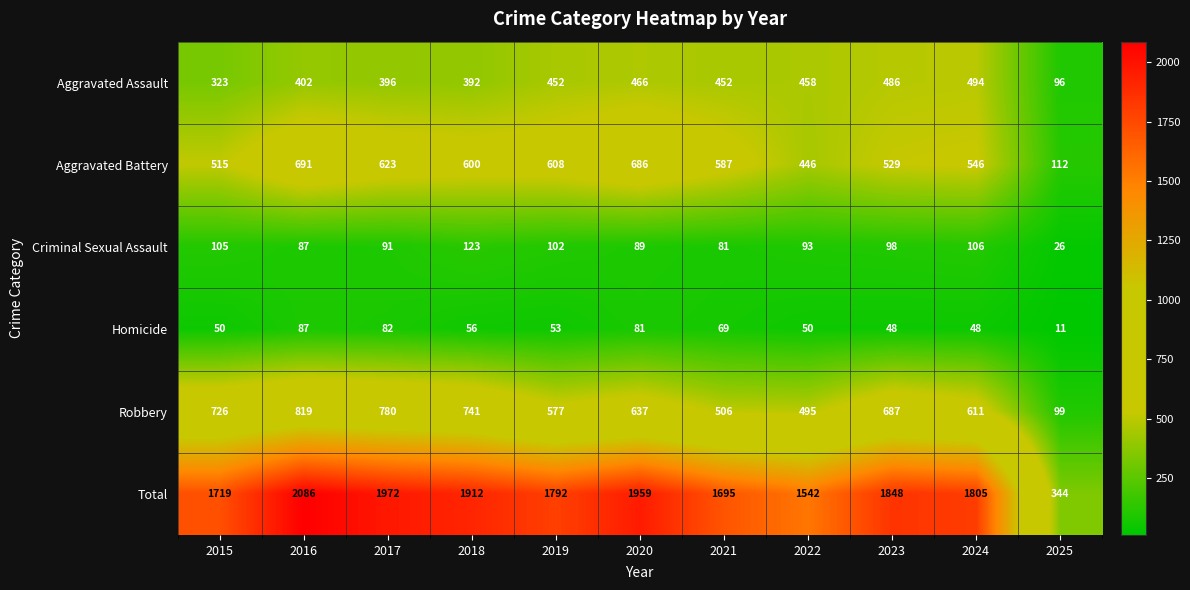

At which label does Aggravated Battery first exceed 587?

2016